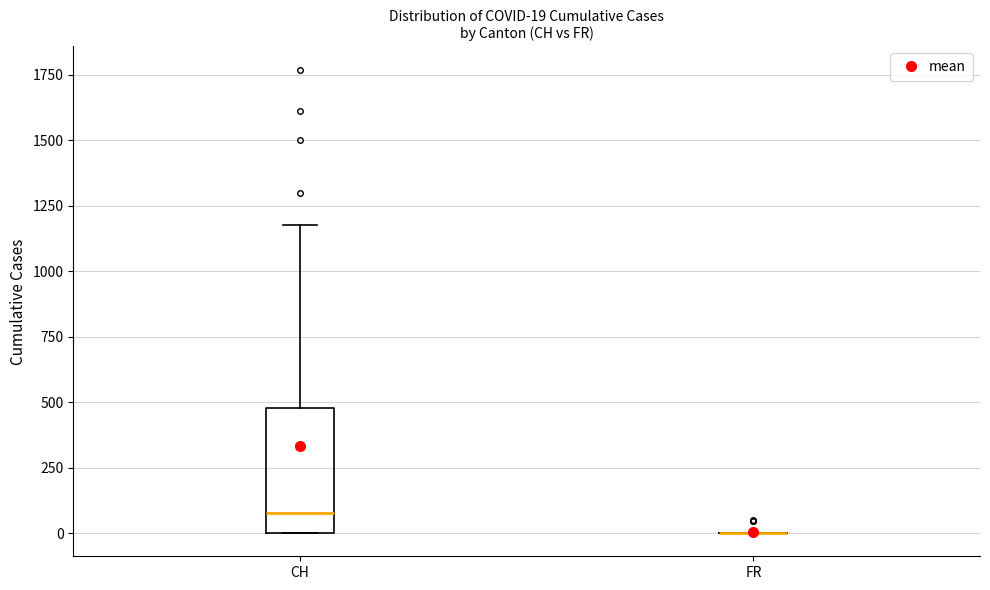

Which box is the tallest, from its lower edge to its upper edge?

CH